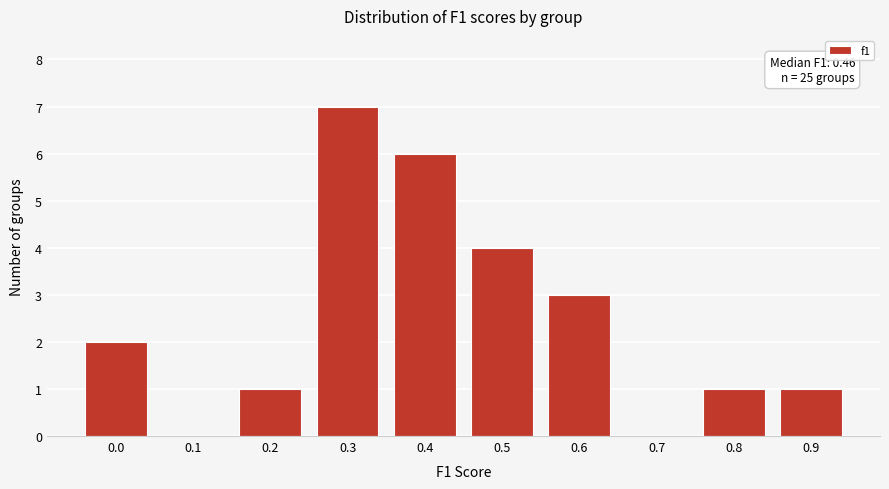

Reading left to right, extract all data points from this chart.

0.0=2	0.1=0	0.2=1	0.3=7	0.4=6	0.5=4	0.6=3	0.7=0	0.8=1	0.9=1